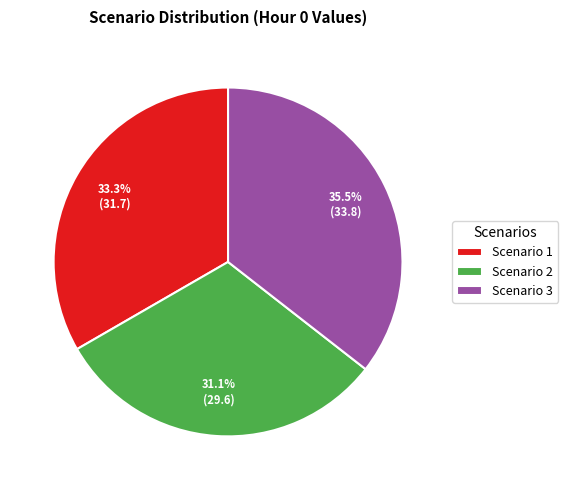

How many slices are in this pie chart?

3